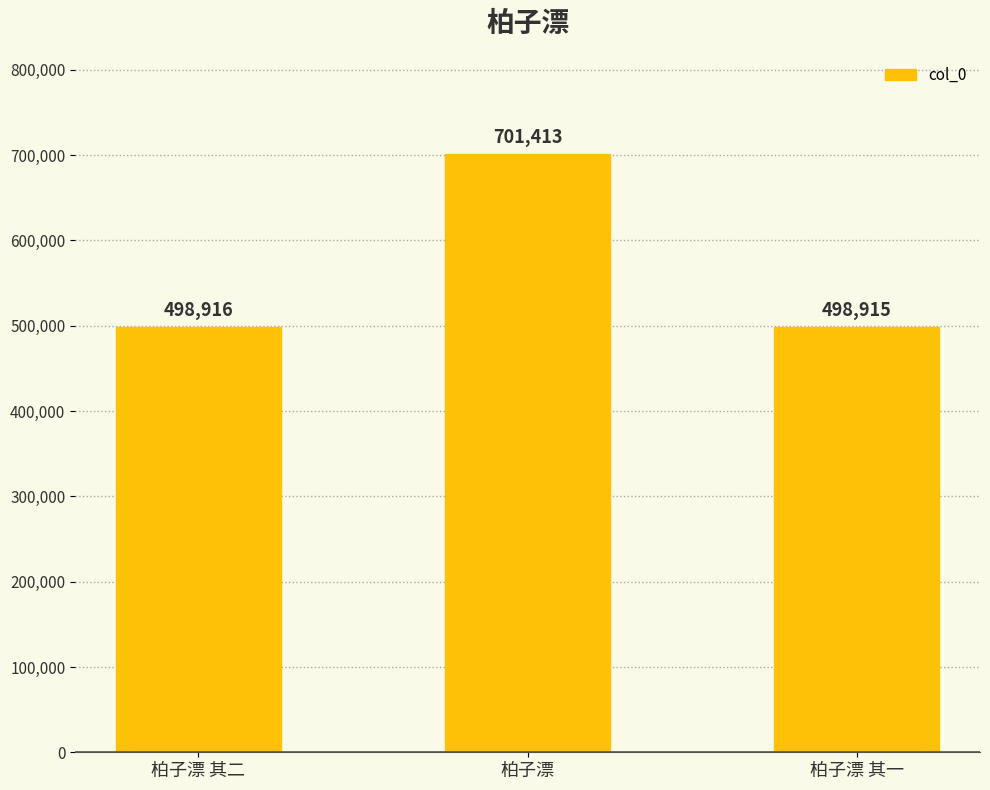

What position from the left is 柏子漂 其一?

3